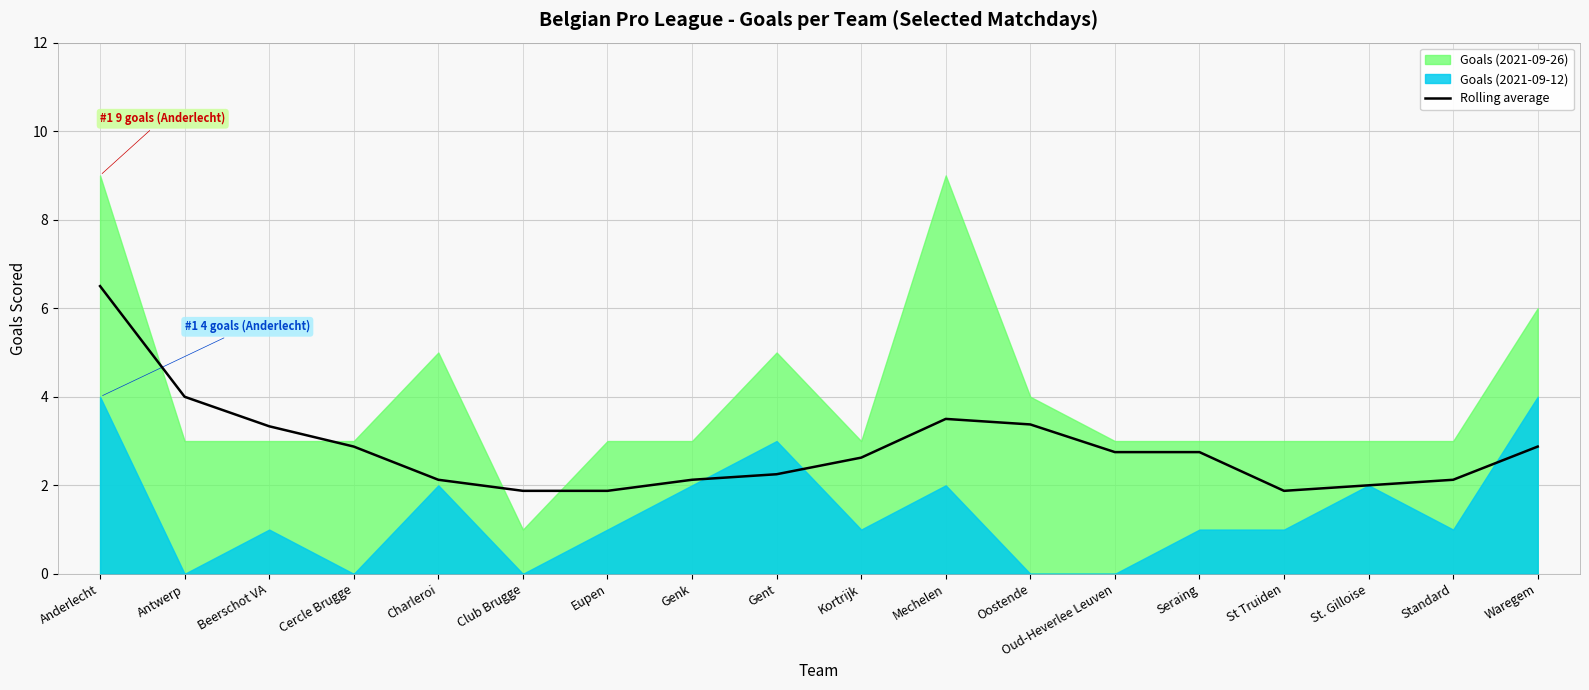

How many data points are above 2?

14